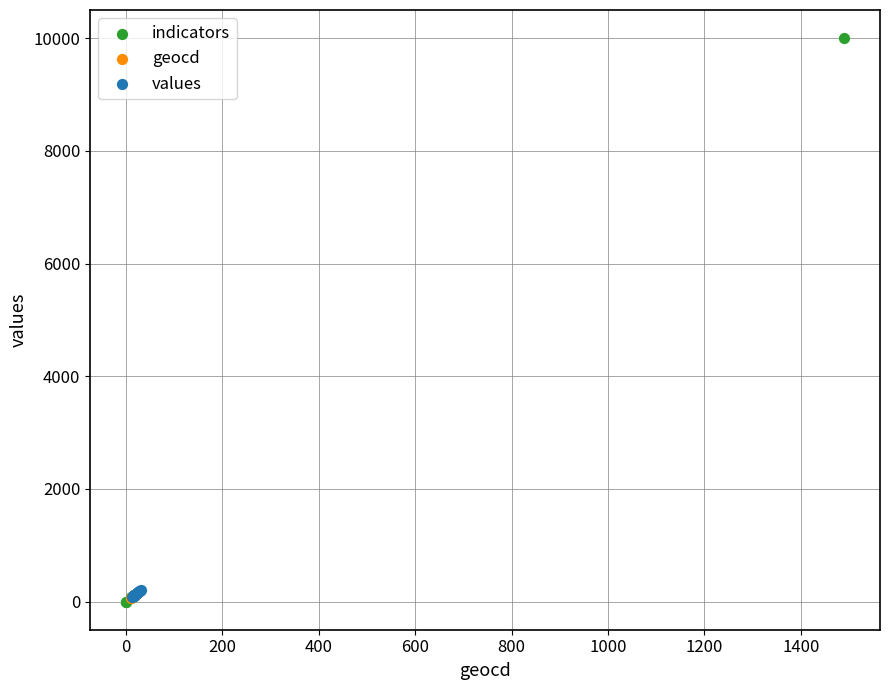

Which series reaches the maximum Y coordinate?

indicators